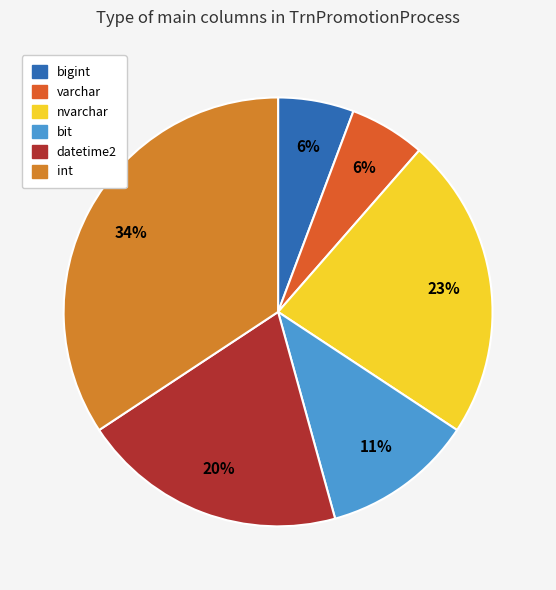

Is there a majority slice in this chart?

No